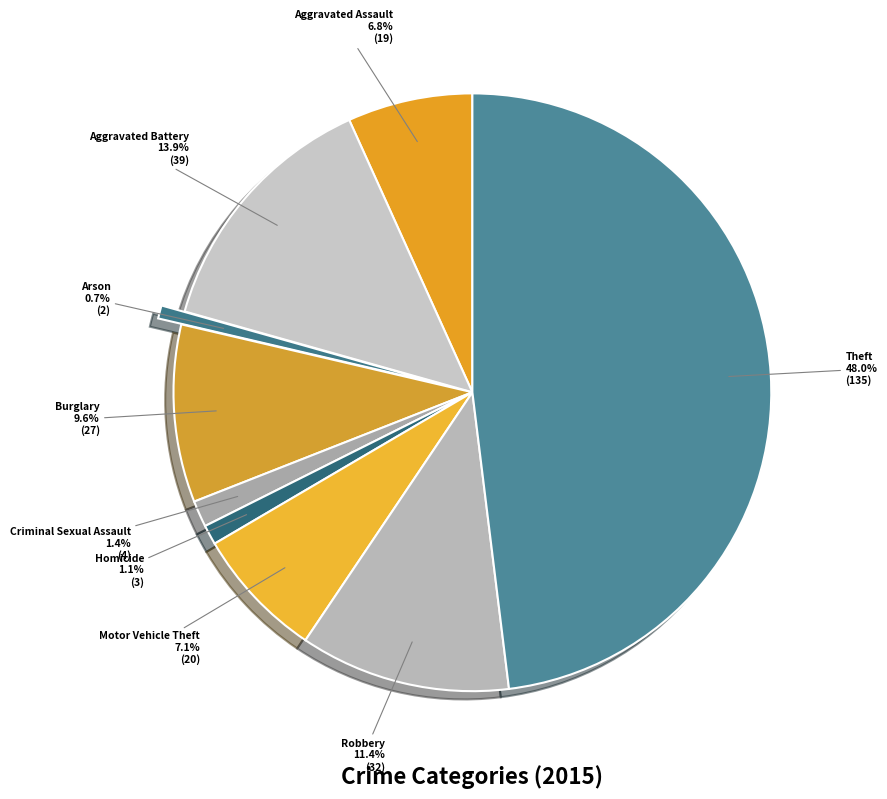

Approximately how many times larger is the value at Motor Vehicle Theft compared to Robbery?

0.6